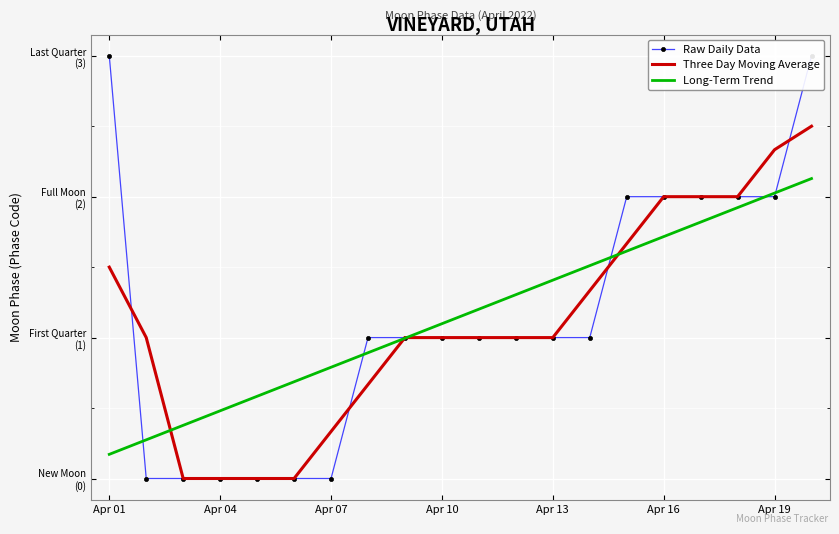

Reading right to left, transcribe all the data shown in this chart.

Raw Daily Data: 3.0	2.0	2.0	2.0	2.0	2.0	1.0	1.0	1.0	1.0	1.0	1.0	1.0	0.0	0.0	0.0	0.0	0.0	0.0	3.0
Three Day Moving Average: 2.5	2.3	2.0	2.0	2.0	1.7	1.3	1.0	1.0	1.0	1.0	1.0	0.7	0.3	0.0	0.0	0.0	0.0	1.0	1.5
Long-Term Trend: 2.1	2.0	1.9	1.8	1.7	1.6	1.5	1.4	1.3	1.2	1.1	1.0	0.9	0.8	0.7	0.6	0.5	0.4	0.3	0.2